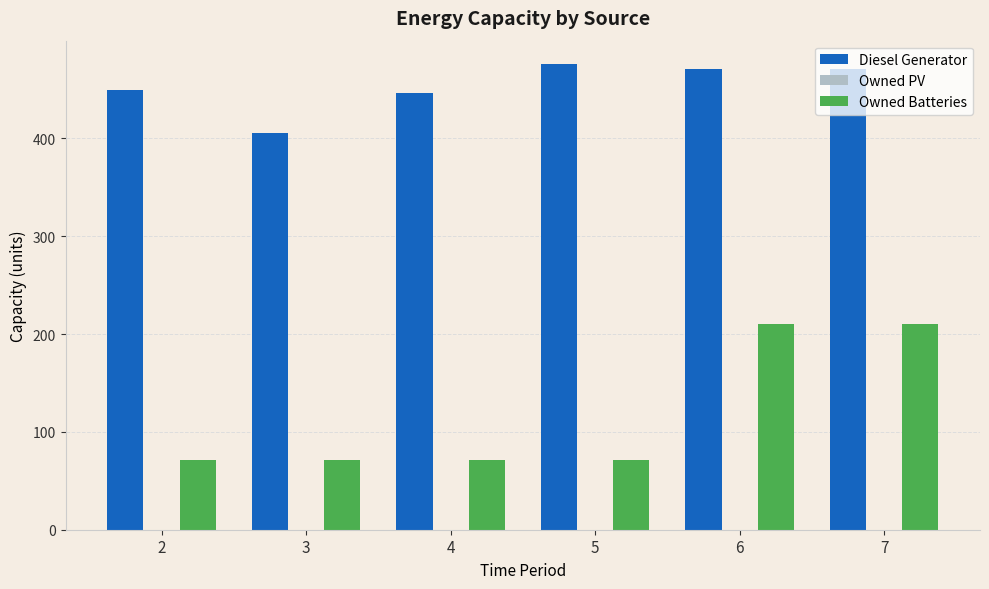

Rank the series at 2 from highest to lowest value.

Diesel Generator, Owned Batteries